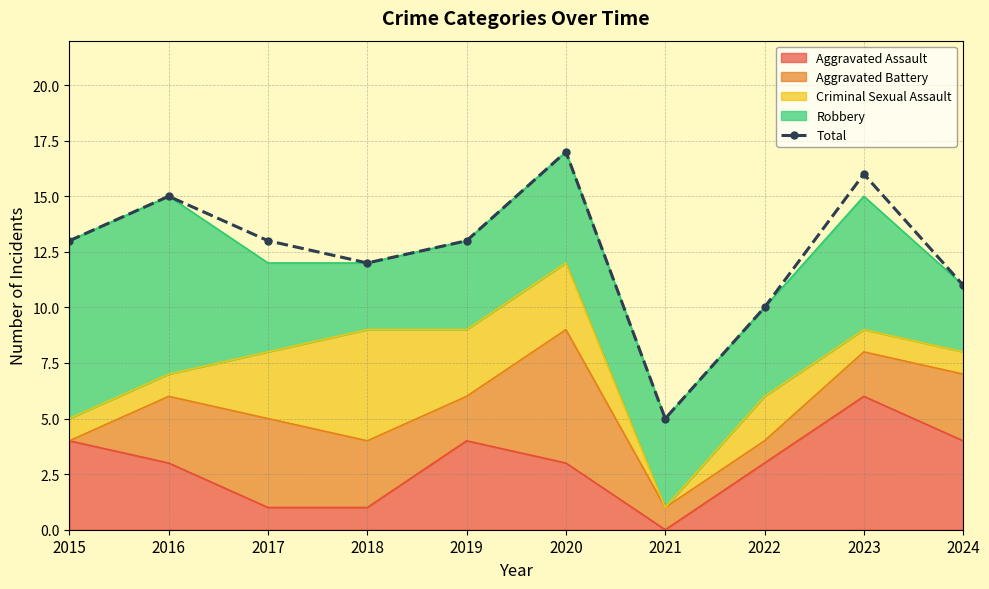

List the labels in order of value, smallest first.

2021, 2022, 2024, 2018, 2015, 2017, 2019, 2016, 2023, 2020